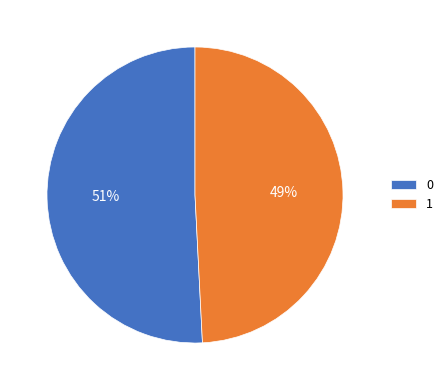

Count the number of slices in the pie.

2